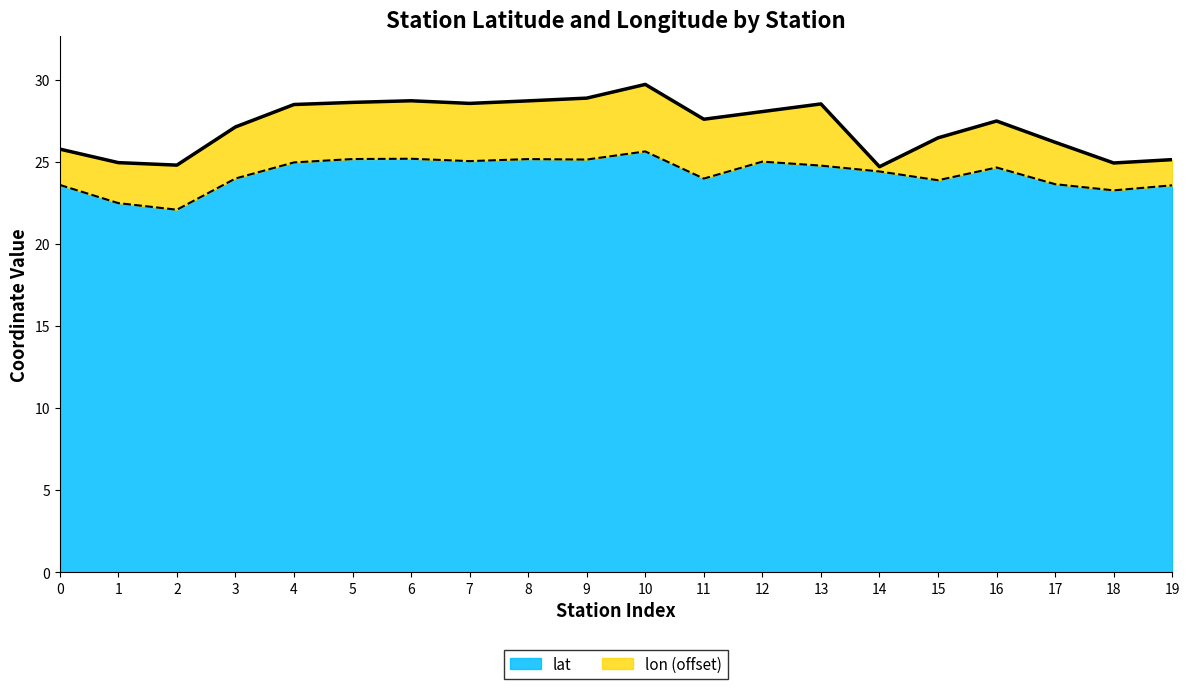

What is the minimum value shown in the chart?

22.1